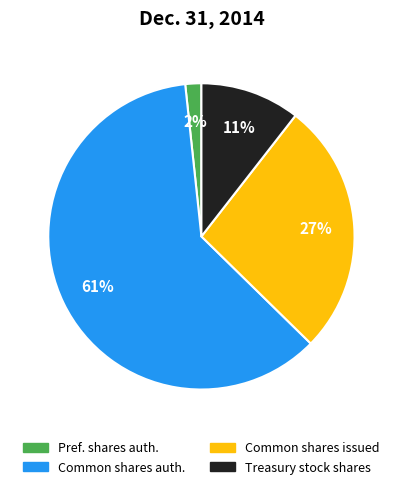

To the nearest percent, what is the average slice percentage?

25%